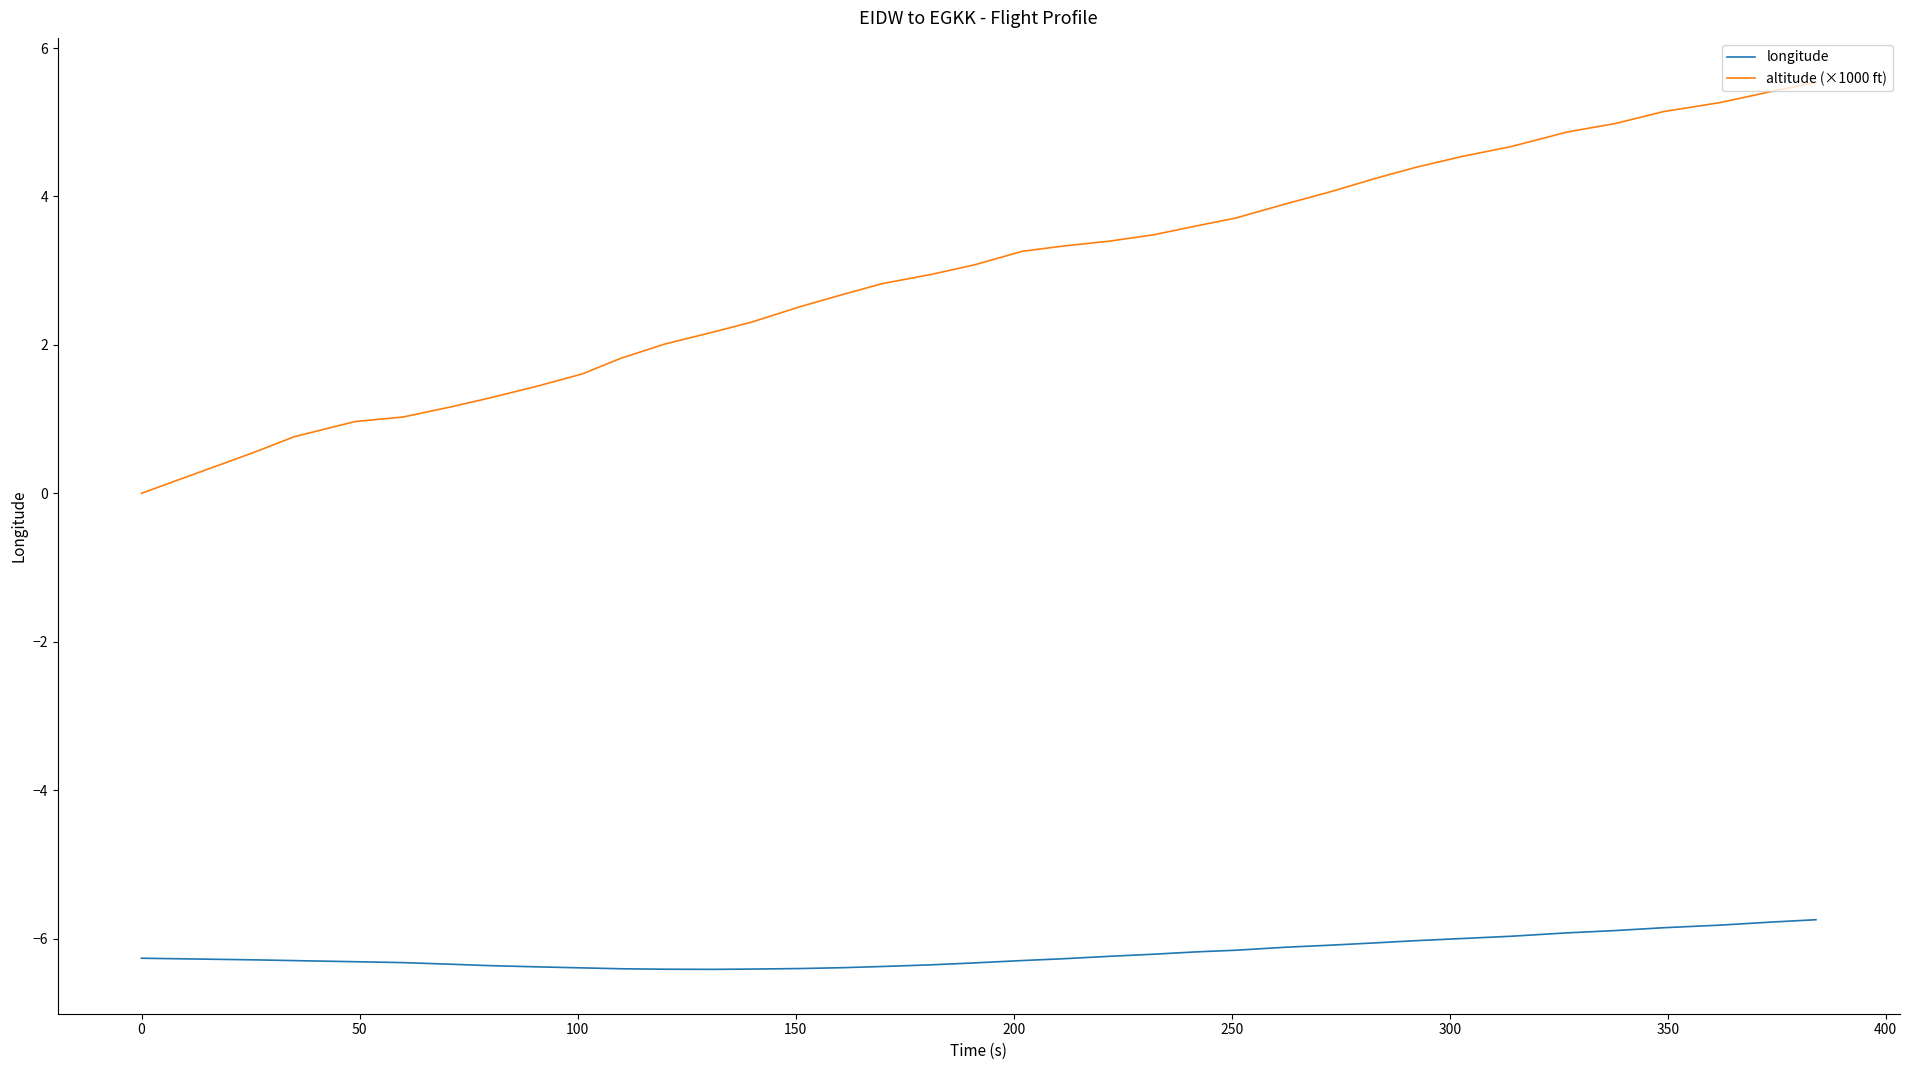

Which series has the largest range (max minus min)?

altitude (×1000 ft)